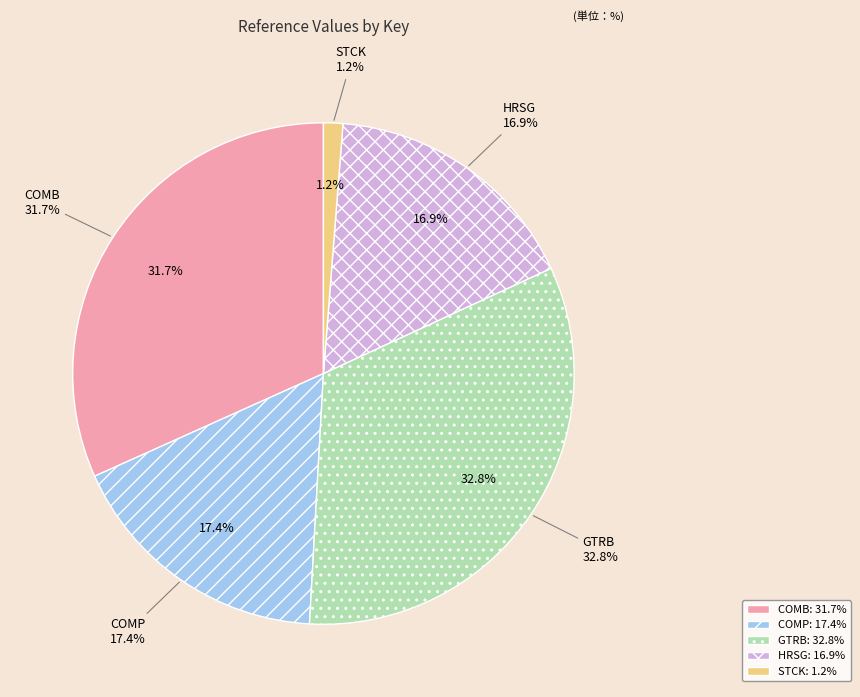

What portion of the pie excludes GTRB?

67.2%